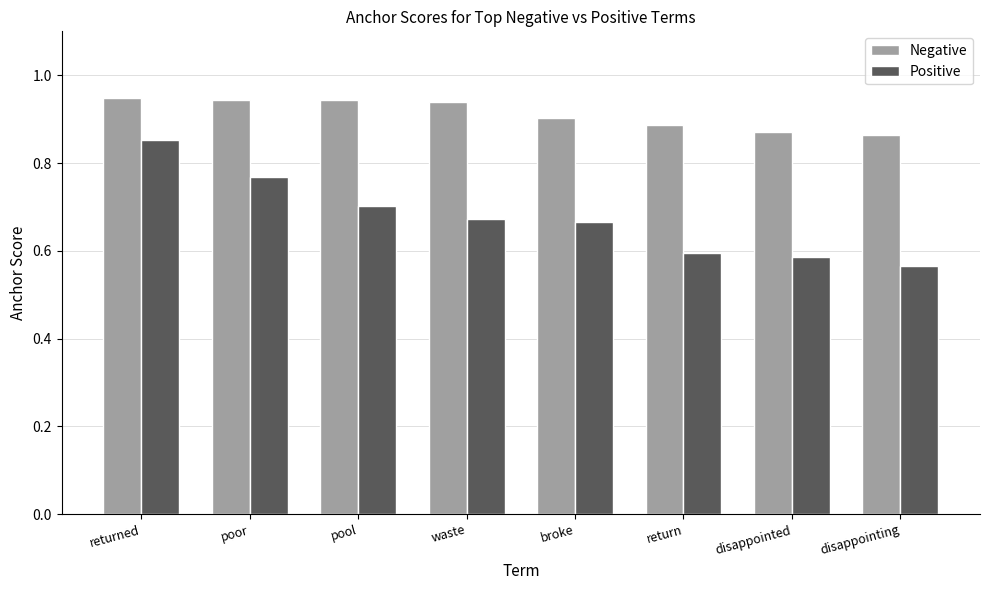

How many groups of bars are there?

8